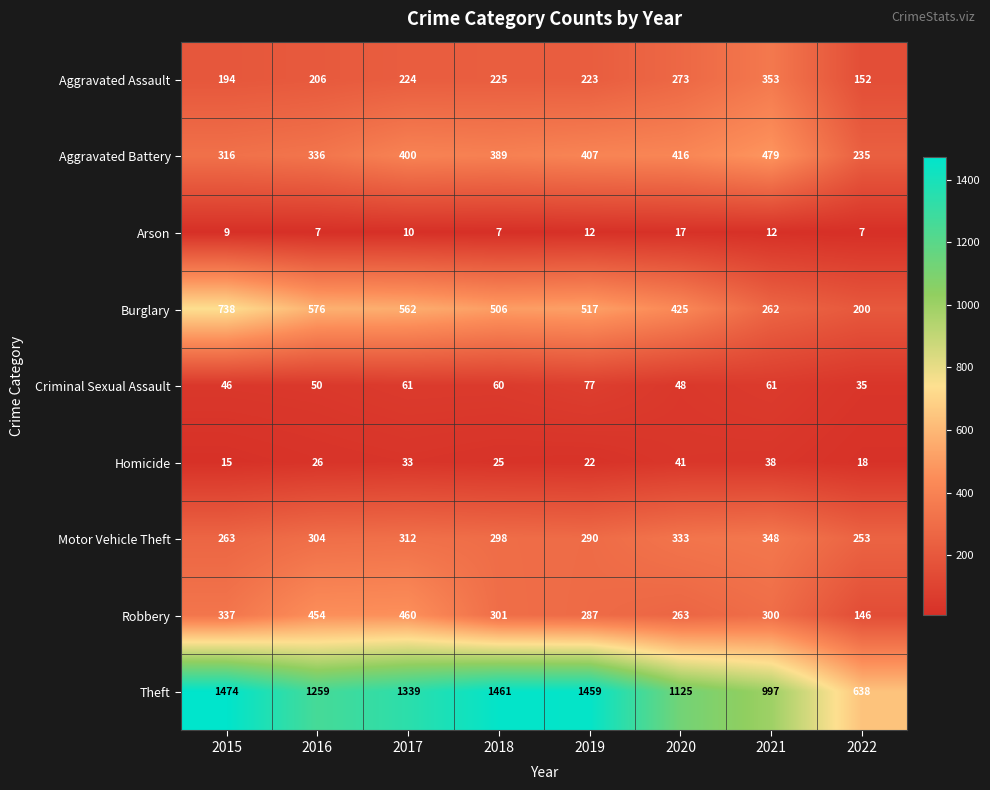

At which label is Homicide closest to 28?

2016